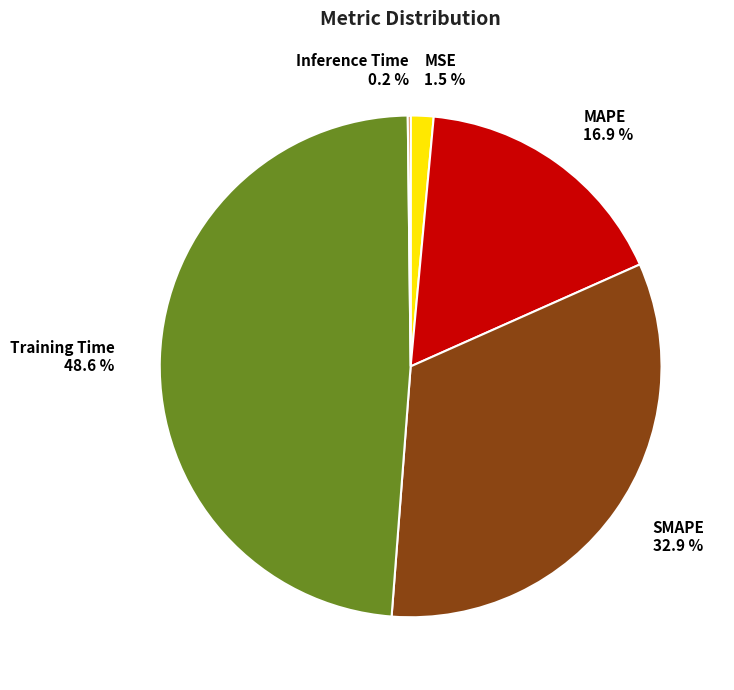

Which has a higher value, MAPE or MSE?

MAPE